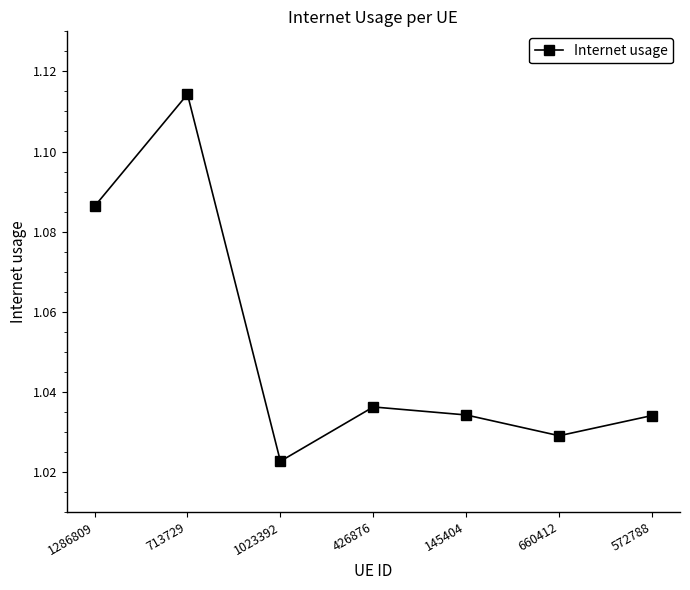

Does the chart display data point markers on the line(s)?

Yes